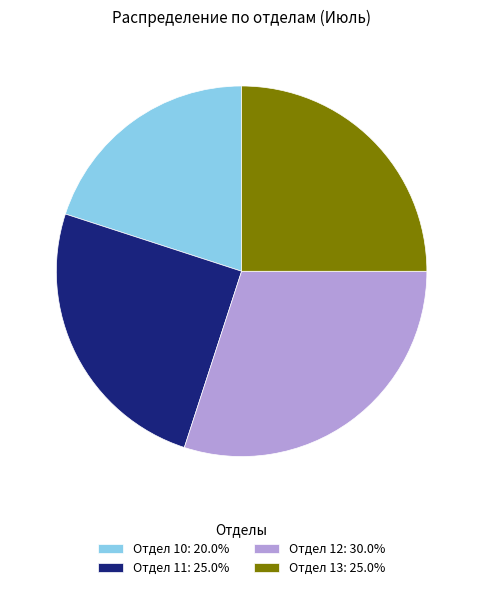

Does Отдел 11: 25.0% account for over 50% of the chart?

No